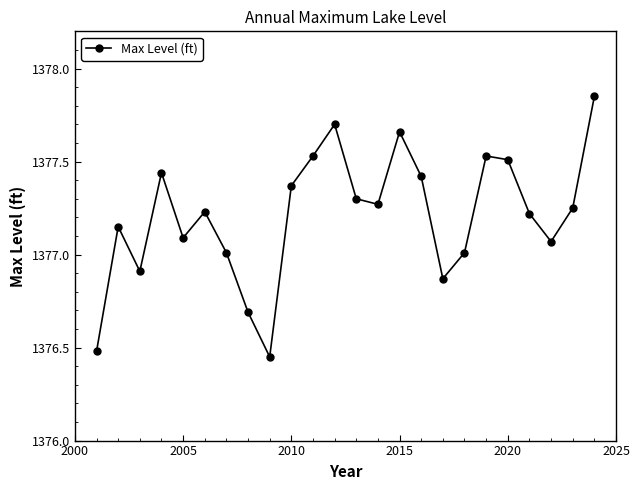

What is the difference between the maximum and minimum values?

1.4